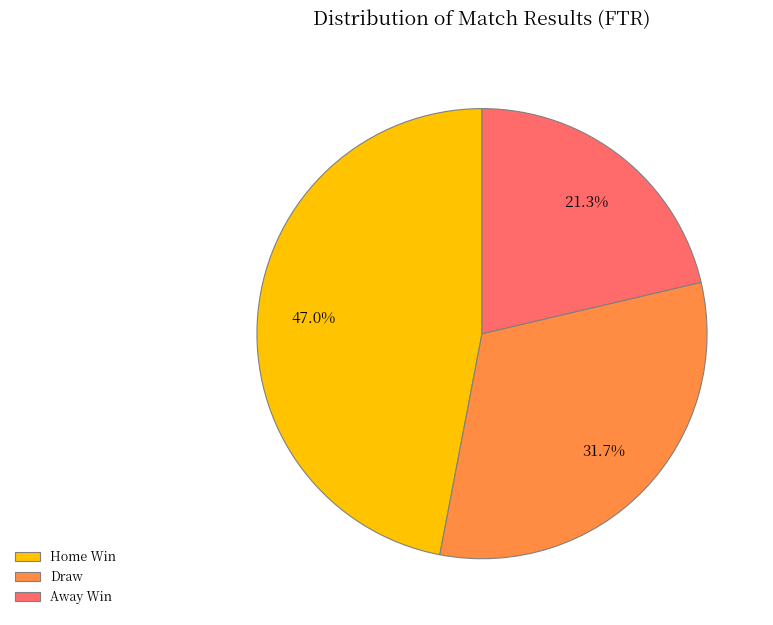

Rank the categories by value from highest to lowest.

Home Win, Draw, Away Win